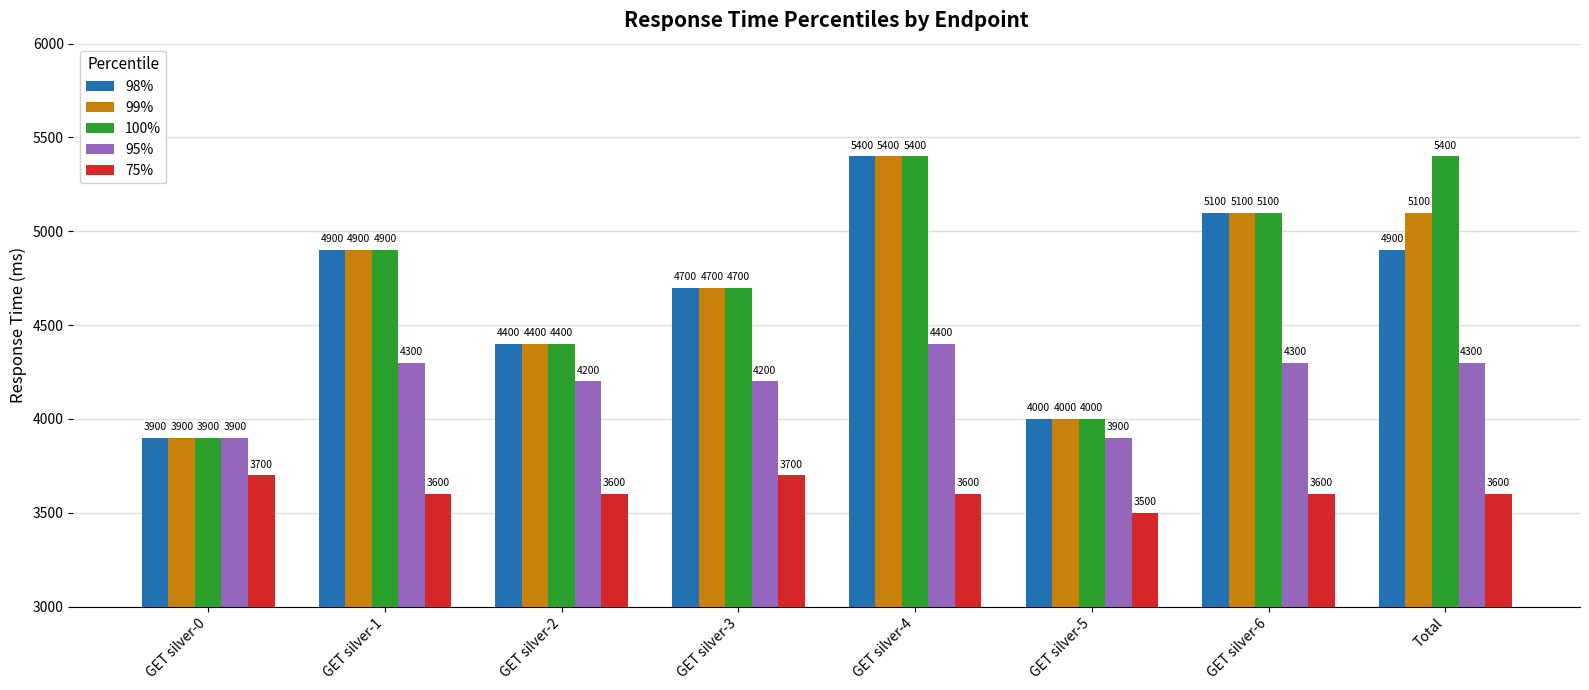

What is the difference between the second highest and second lowest values in the 99% series?

1100